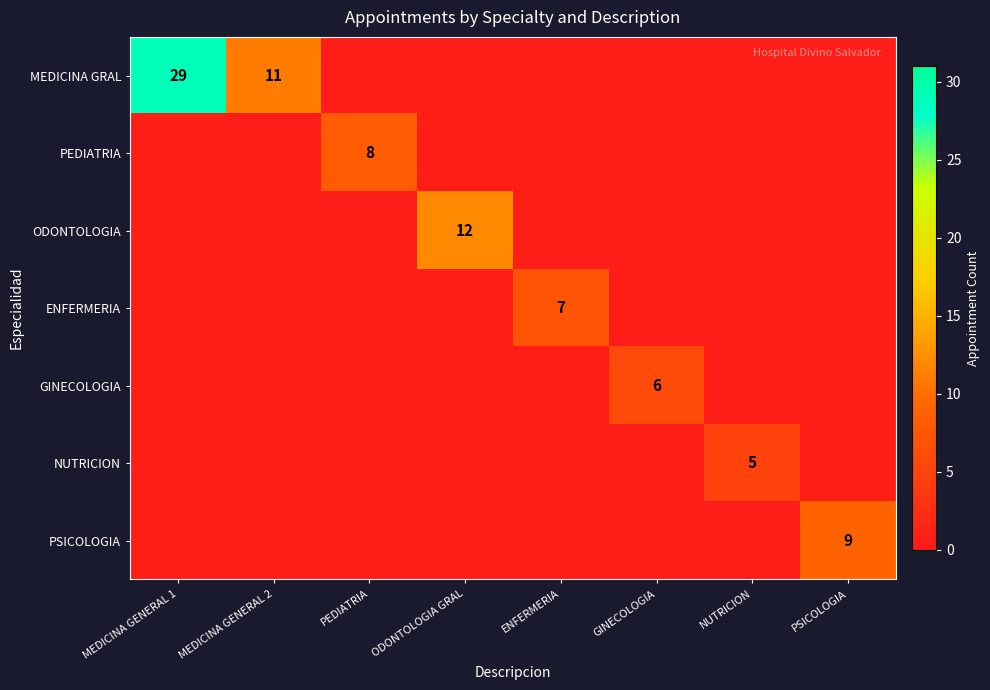

True or false: MEDICINA GRAL has a value of 29.0 at MEDICINA GENERAL 1.

True